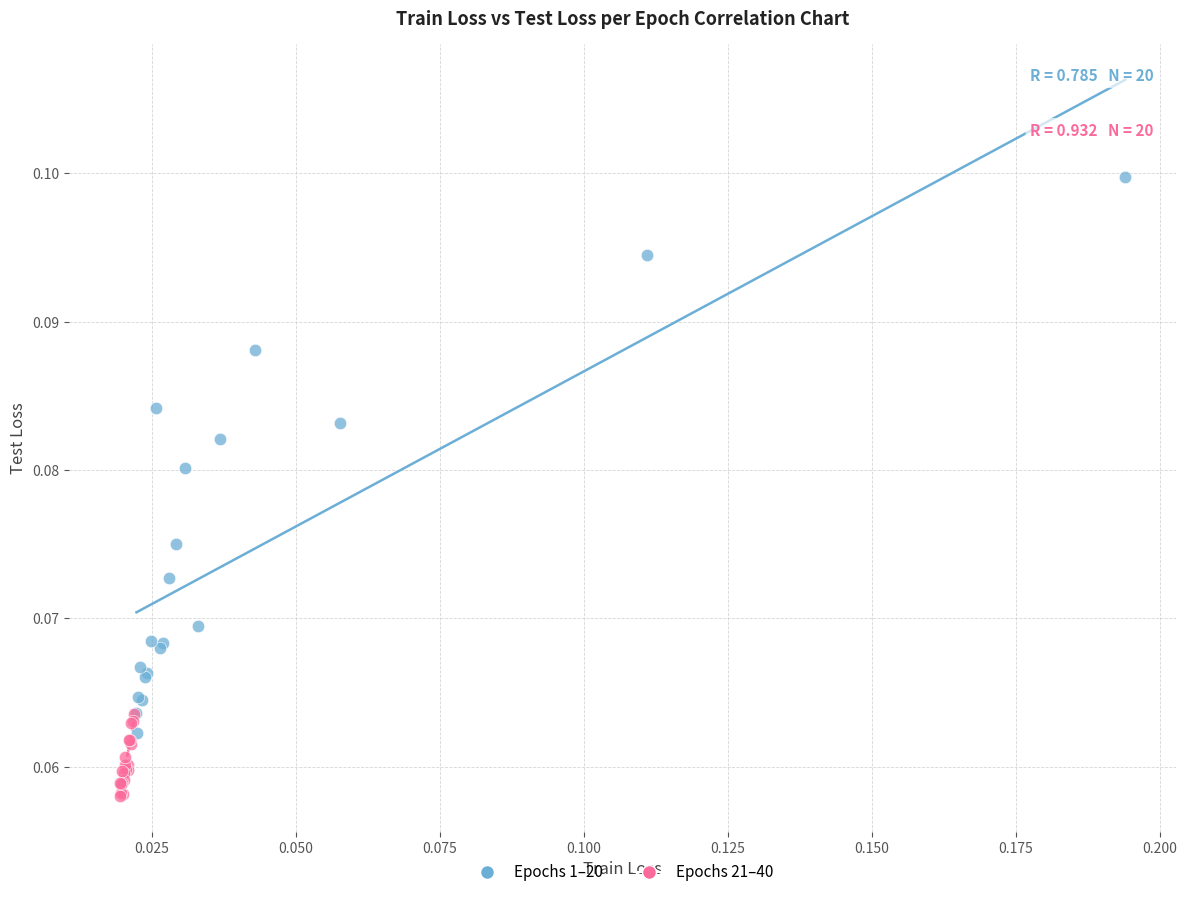

Which series contains the lowest Y value?

Epochs 21–40